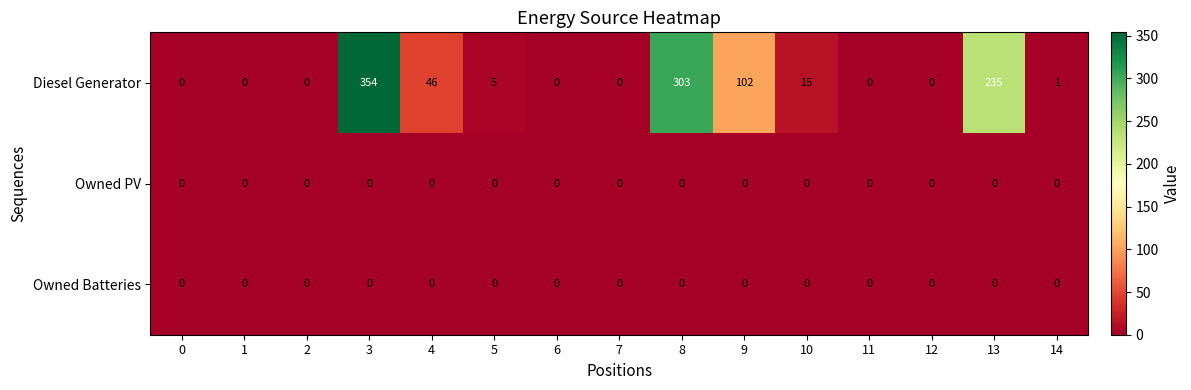

How many distinct data groups are displayed?

3